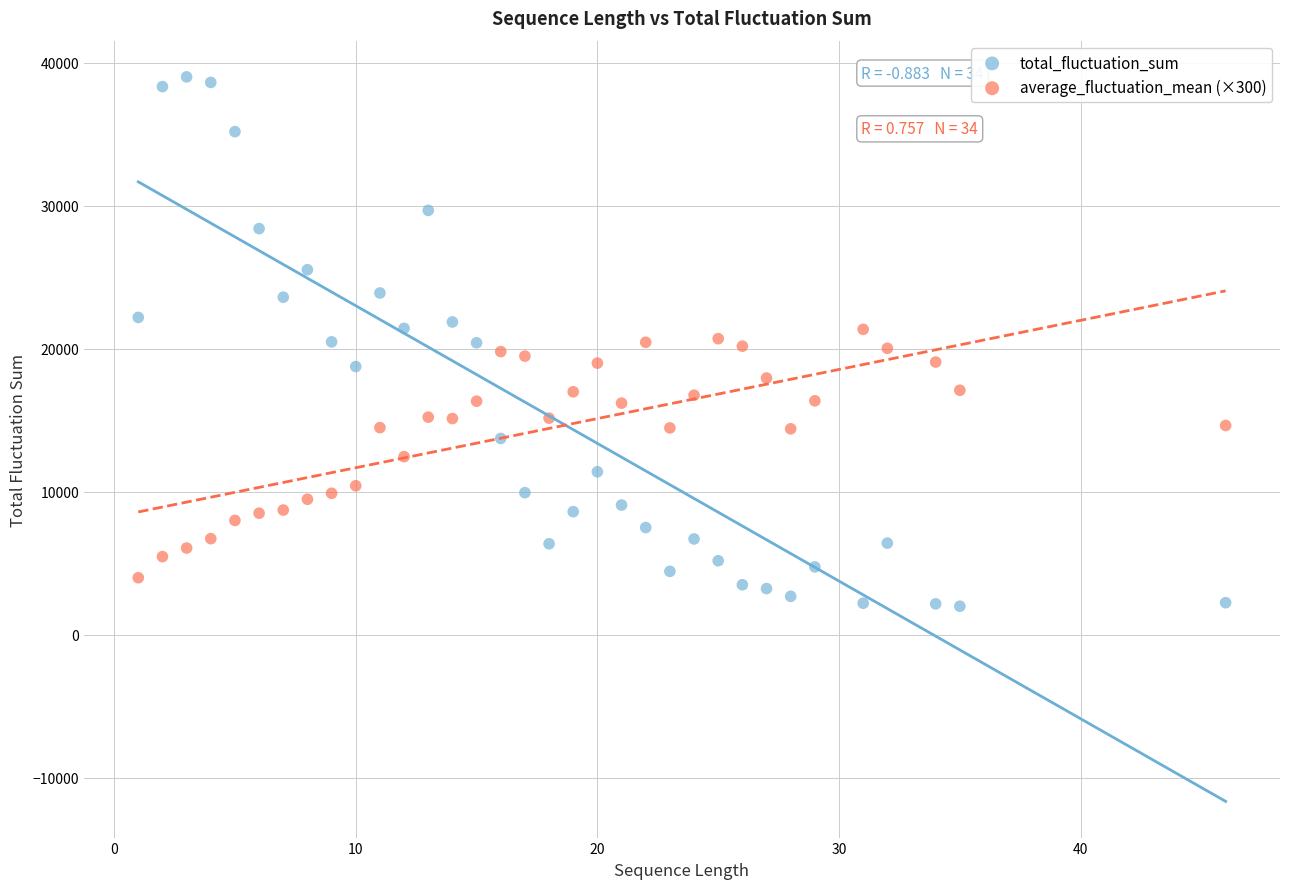

Which series has the largest Y range (max minus min)?

total_fluctuation_sum